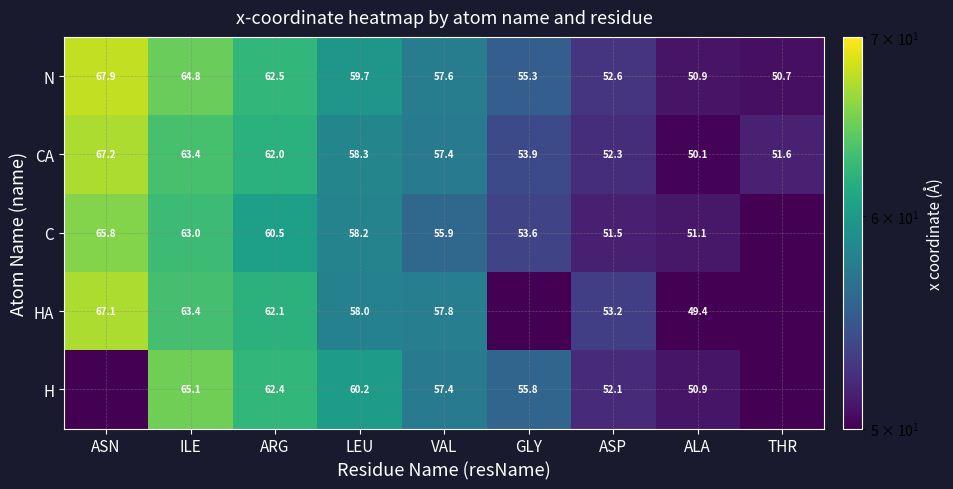

How many values in the N series exceed 57?

5